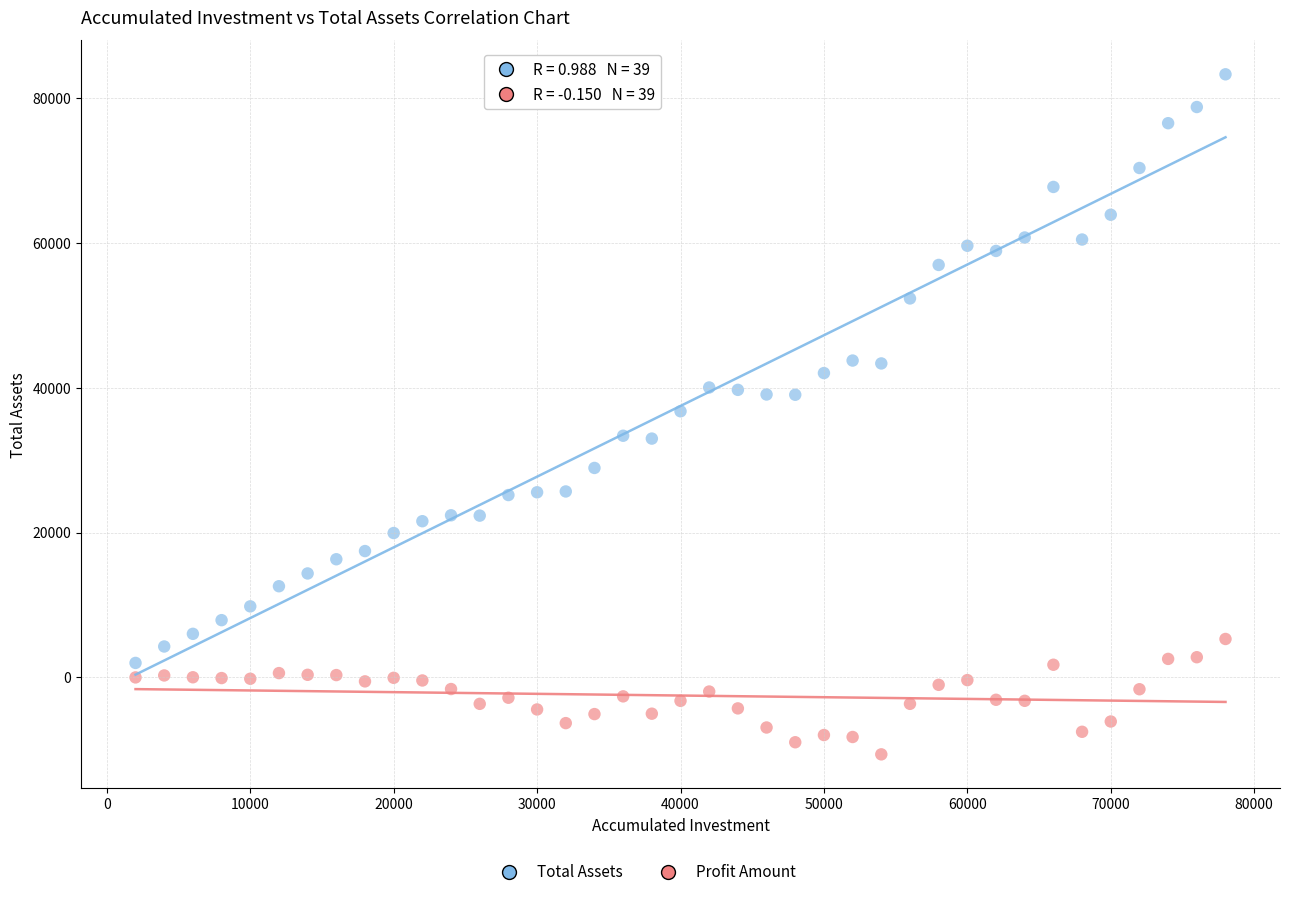

Which series has the largest Y range (max minus min)?

Total Assets